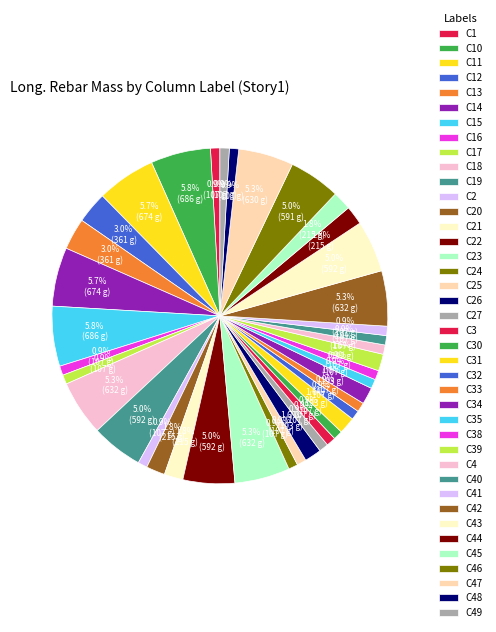

Approximately how many times larger is the value at C45 compared to C20?

1.0